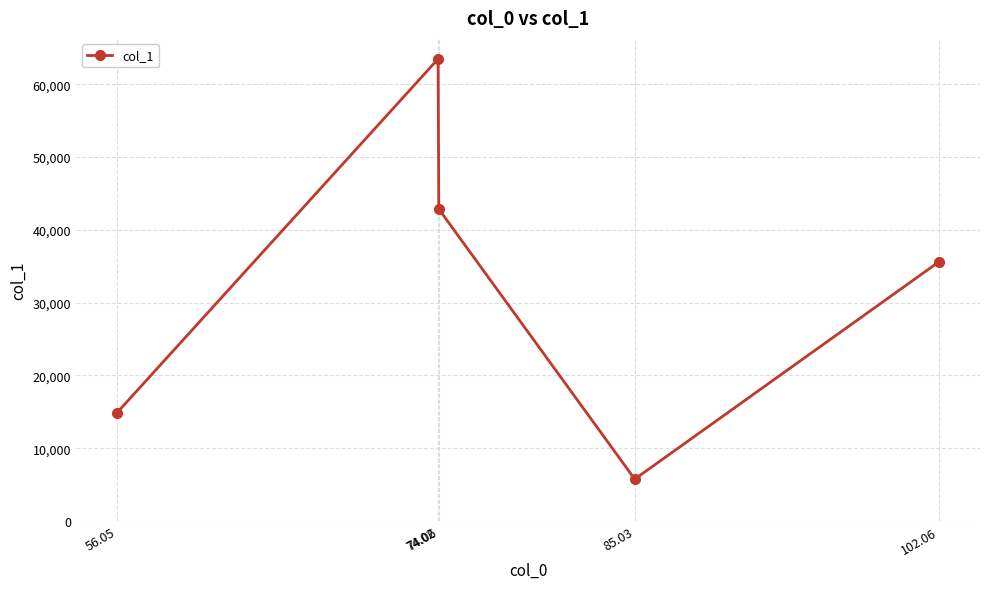

What value does the data have at 85.03?

5768.1